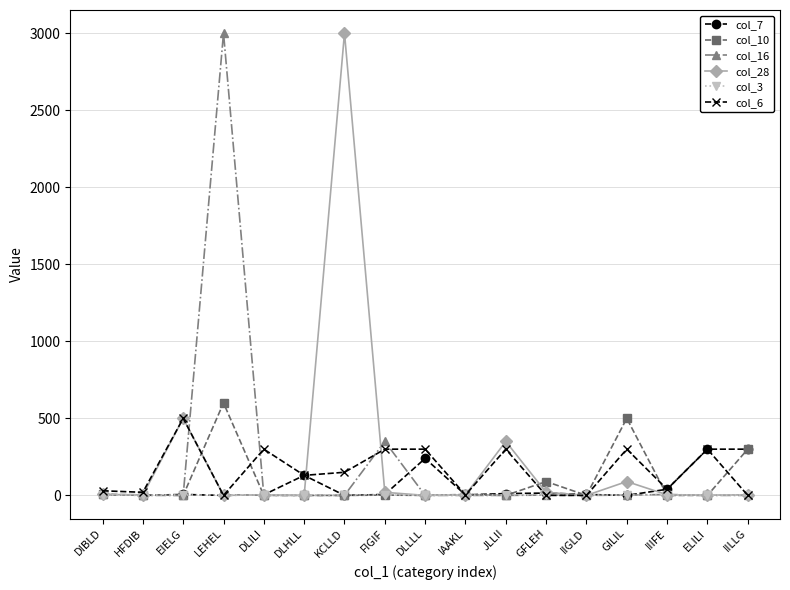

The col_7 series shows 0 at HFDIB. True or false?

True